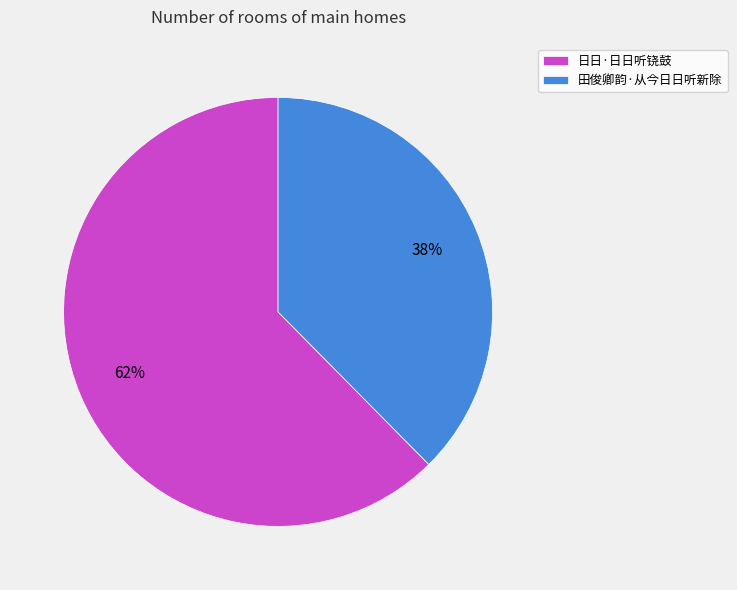

What percentage is the 日日·日日听铙鼓 slice, to the nearest percent?

62%